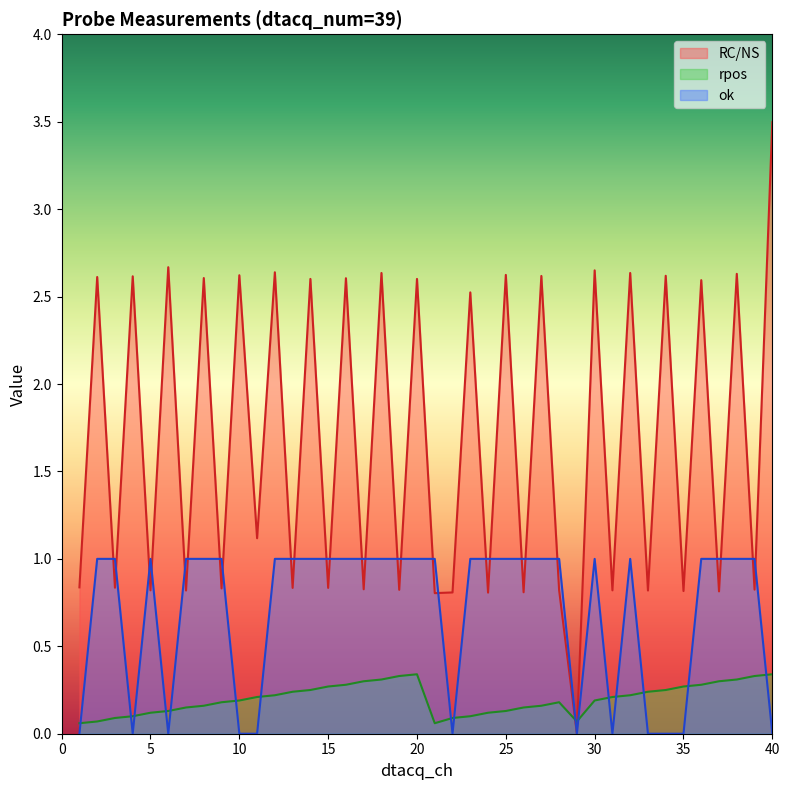

The RC/NS series shows 2.6 at 20. True or false?

True